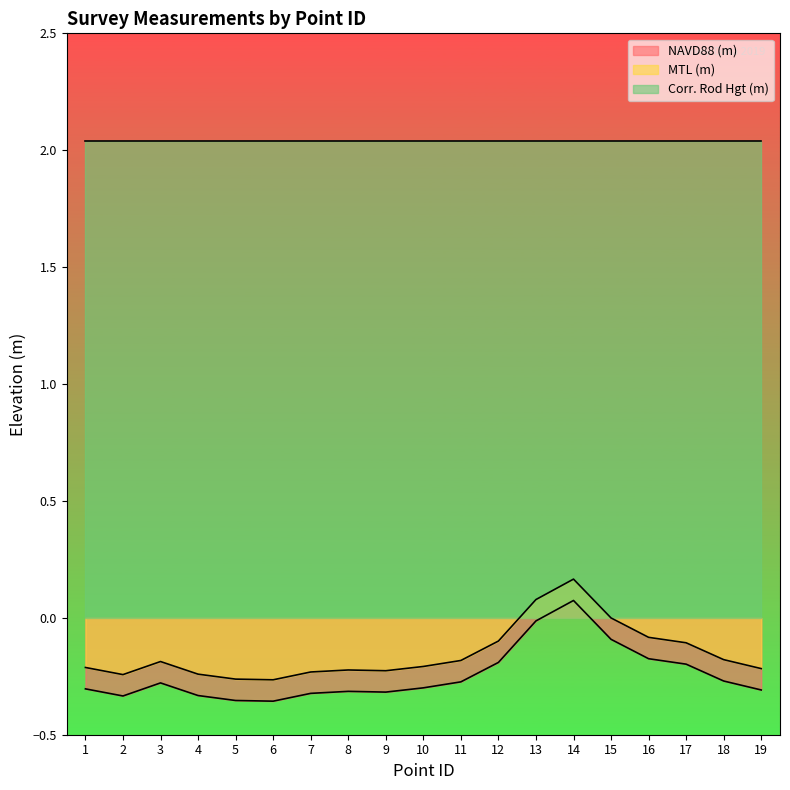

What is the difference between the second highest and minimum values in the NAVD88 (m) series?

0.3